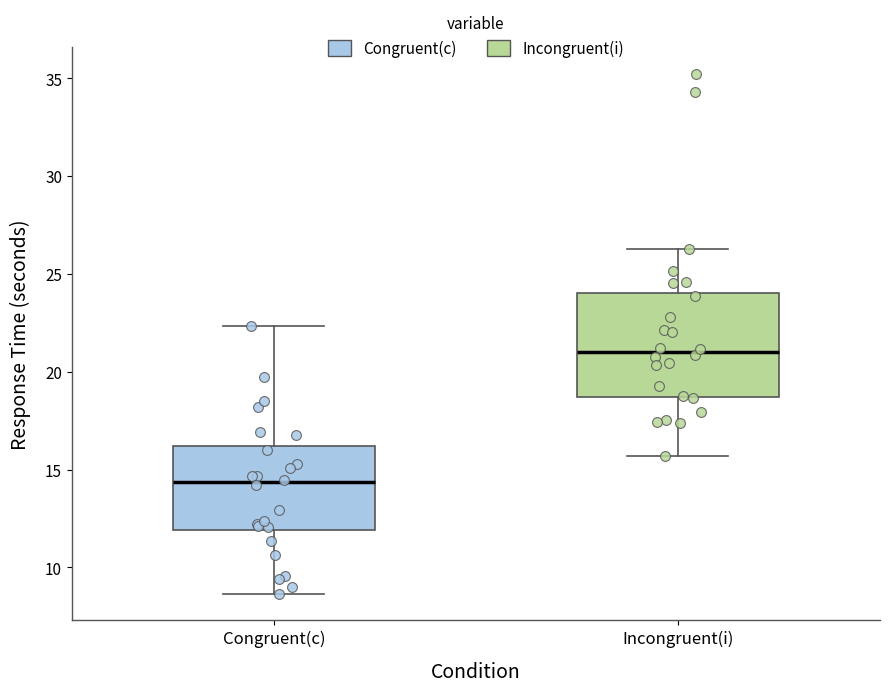

Comparing the boxes themselves (not the whiskers), which one is the tallest?

Incongruent(i)